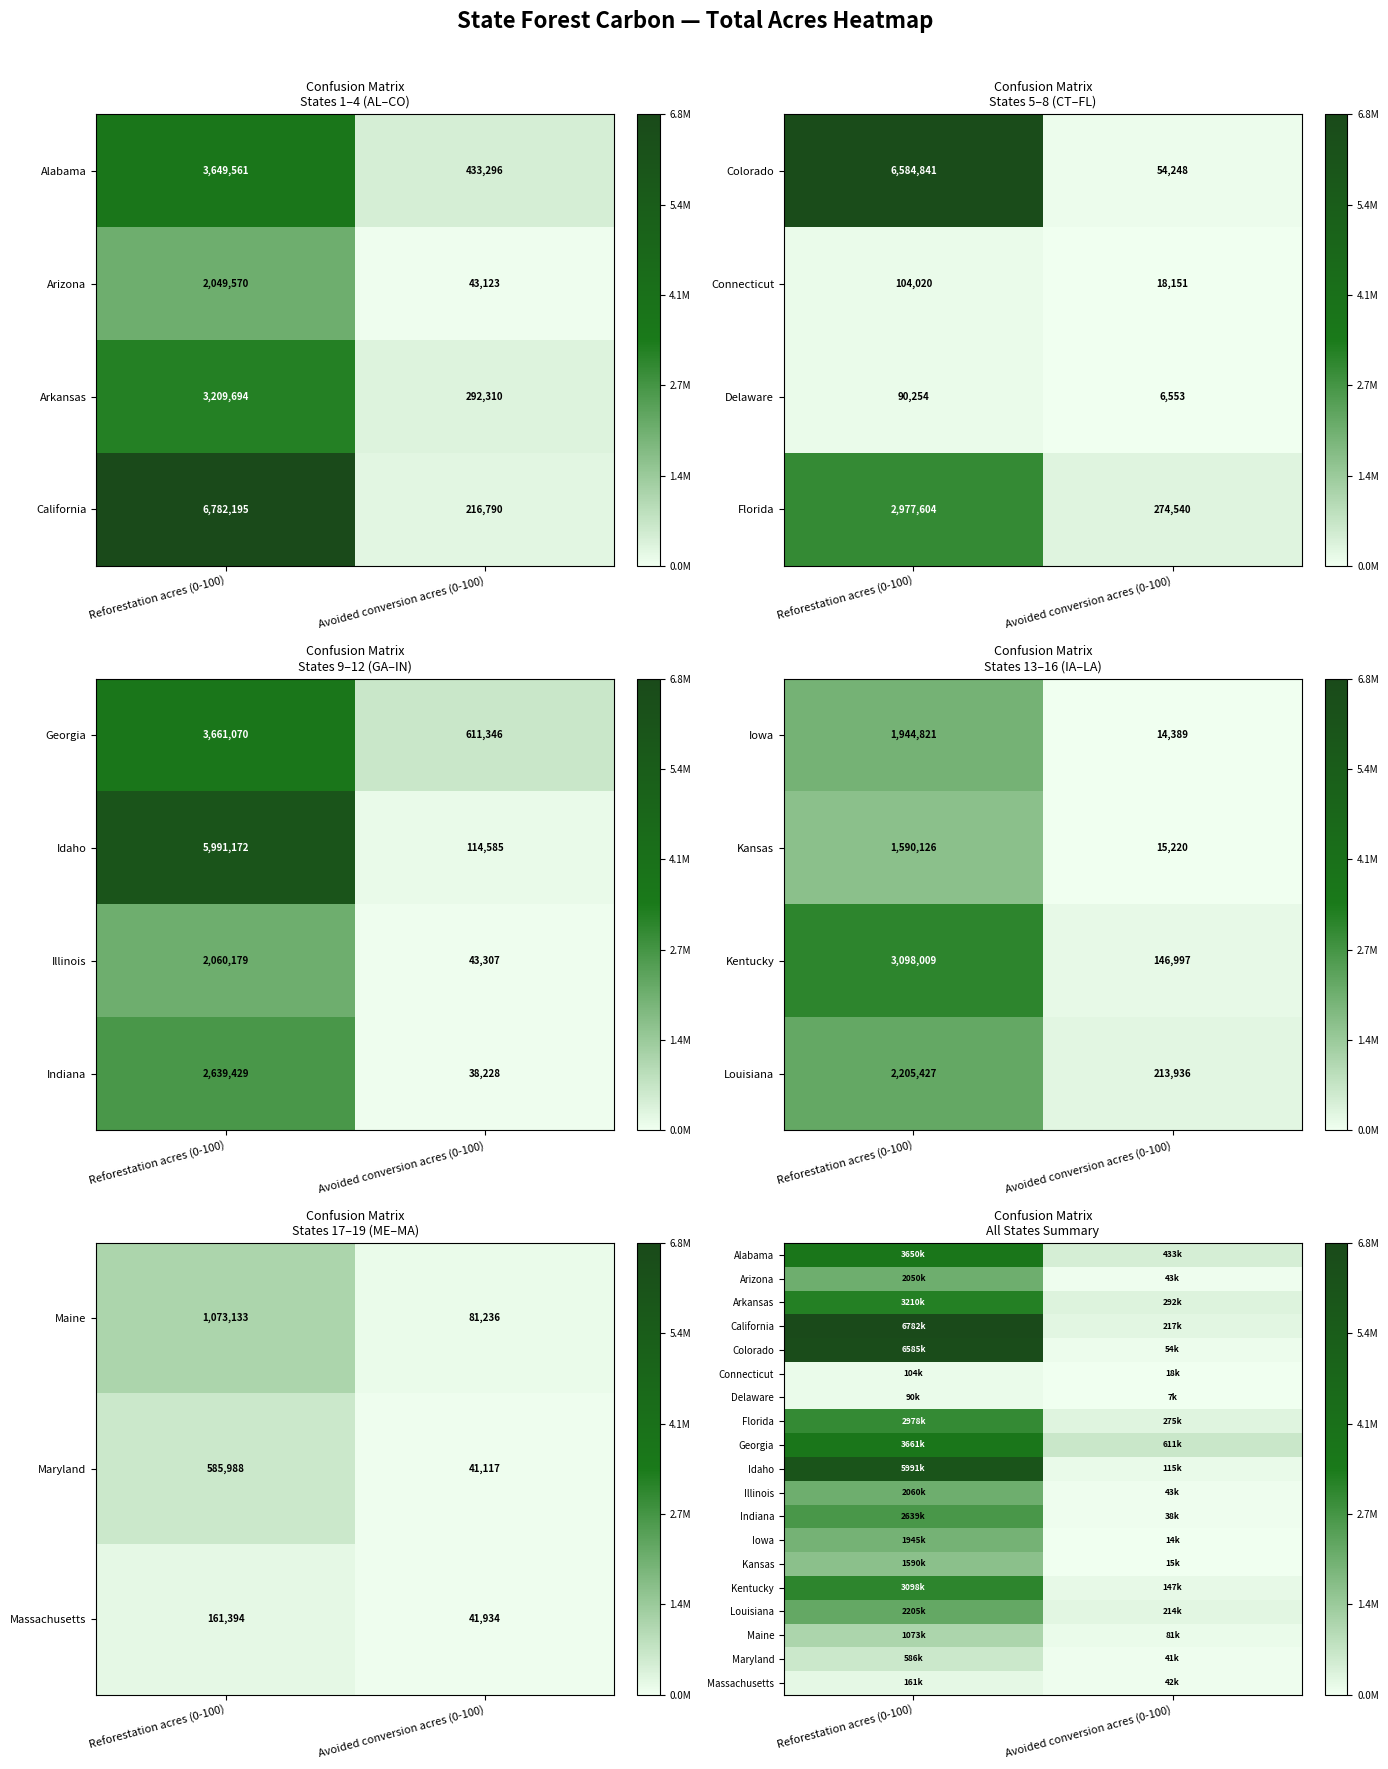

What is the sum of the Florida values at Reforestation acres (0-100) and Avoided conversion acres (0-100)?

3252144.0